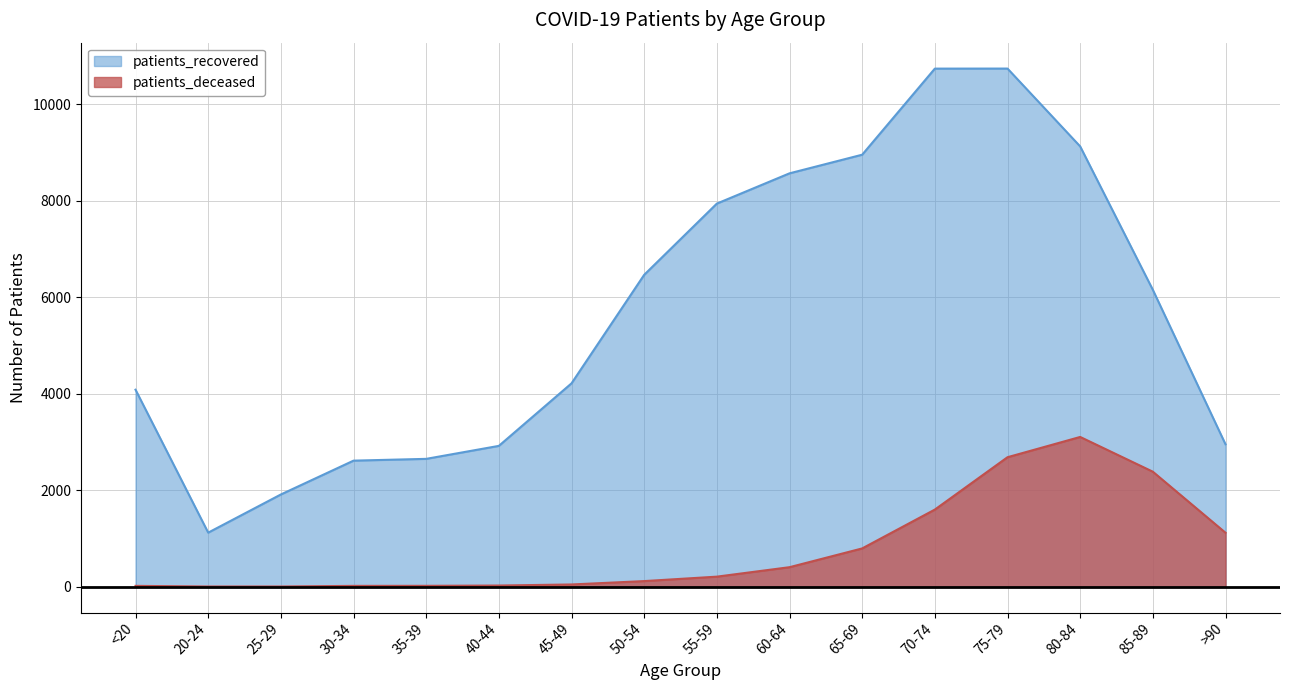

What are all the series names shown in the legend?

patients_recovered, patients_deceased